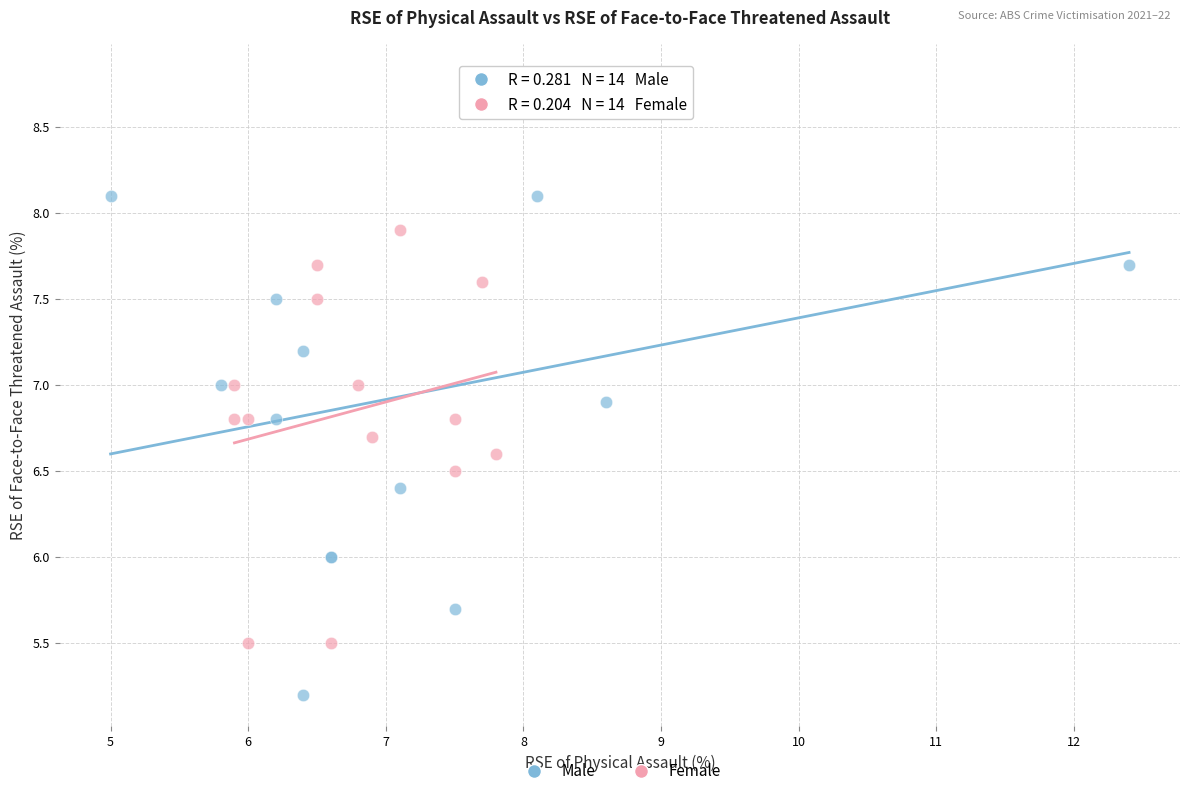

Which series contains the highest Y value?

Male